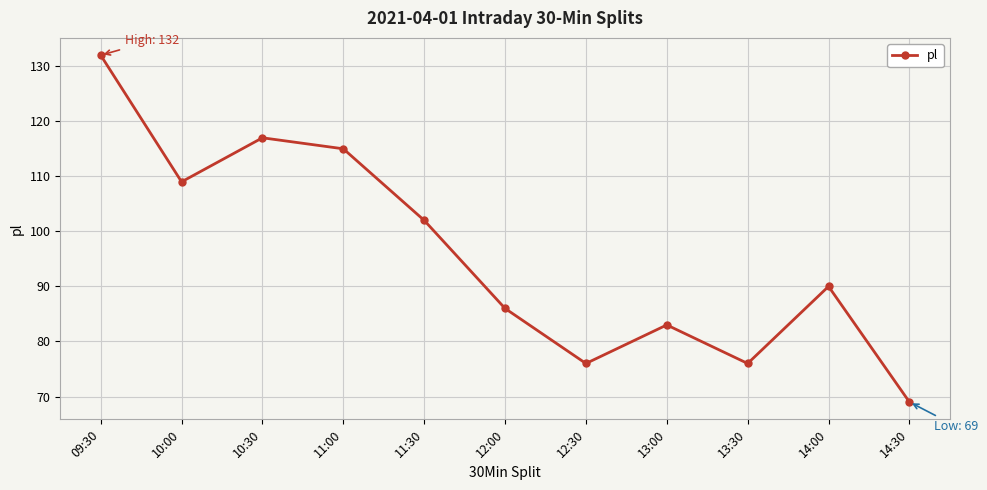

What position from the left is 11:30?

5